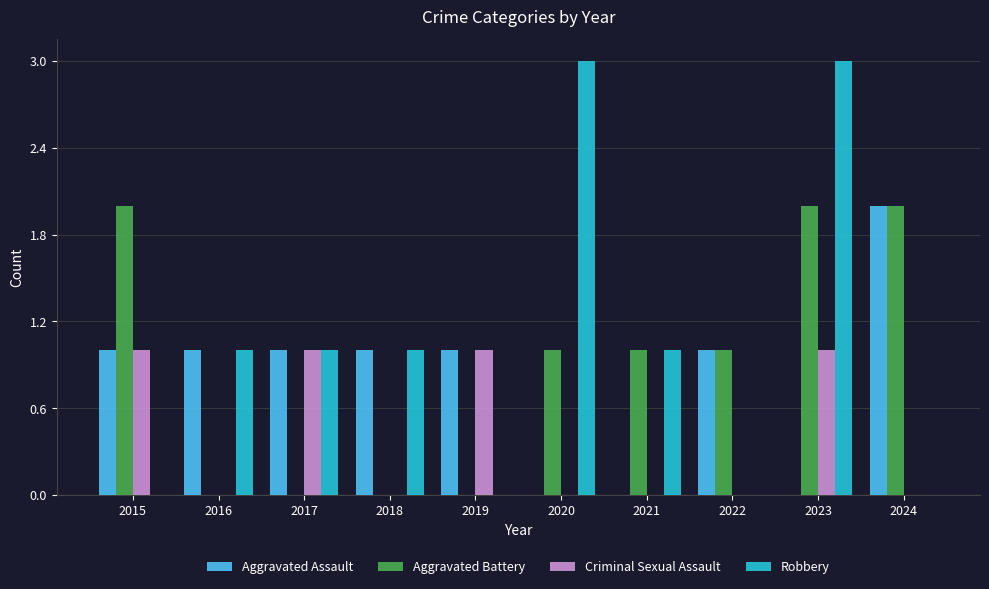

What value does the Criminal Sexual Assault series have at 2023?

1